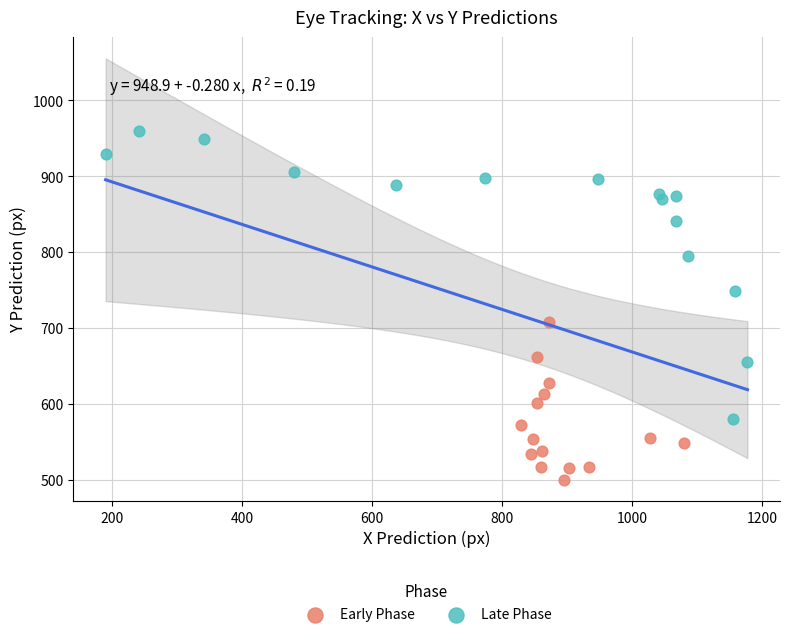

Which series has the largest Y range (max minus min)?

Late Phase